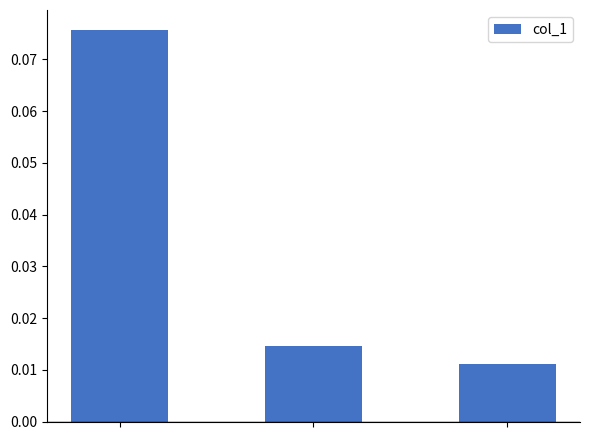

How many values are between 0 and 1?

3